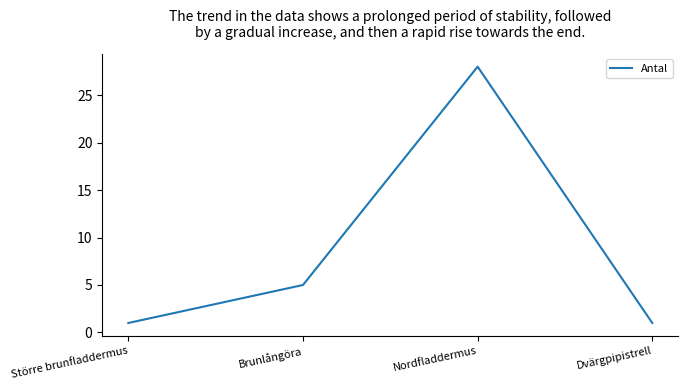

What is the maximum value shown in the chart?

28